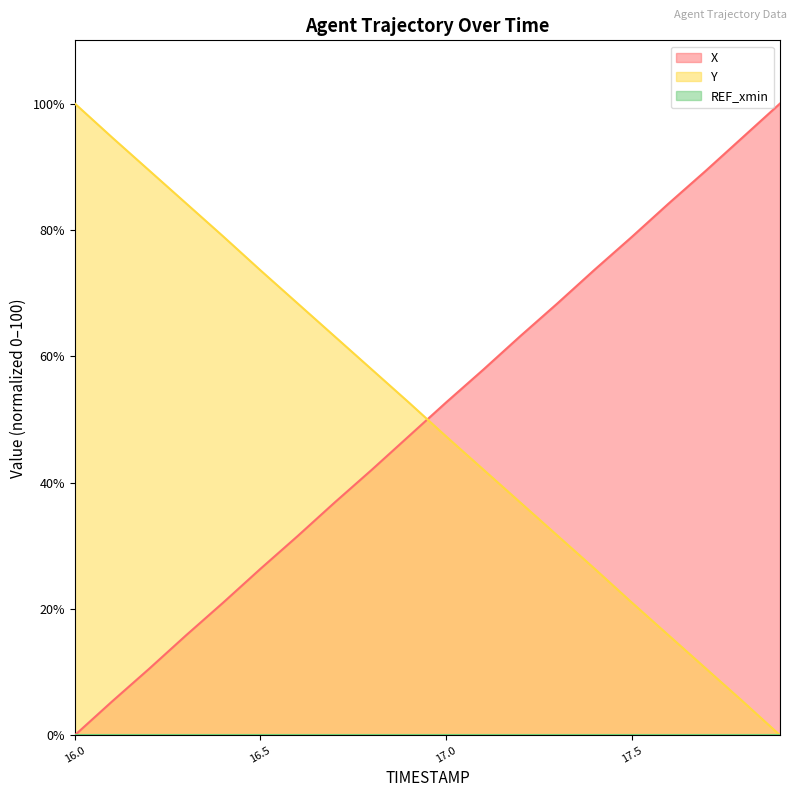

At which label does X reach its minimum?

16.0